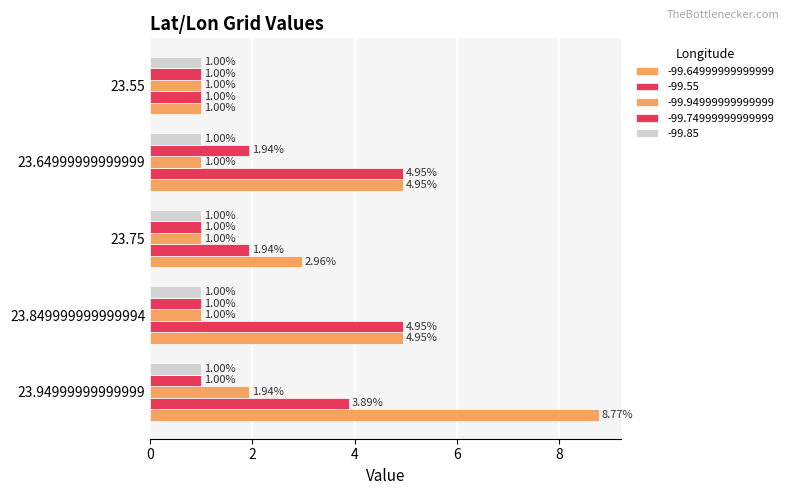

How many data points in -99.55 are above 3?

3